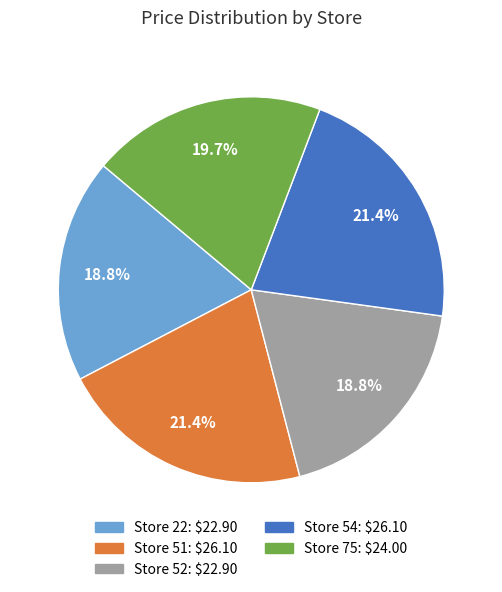

Is there any slice that represents more than half of the pie?

No